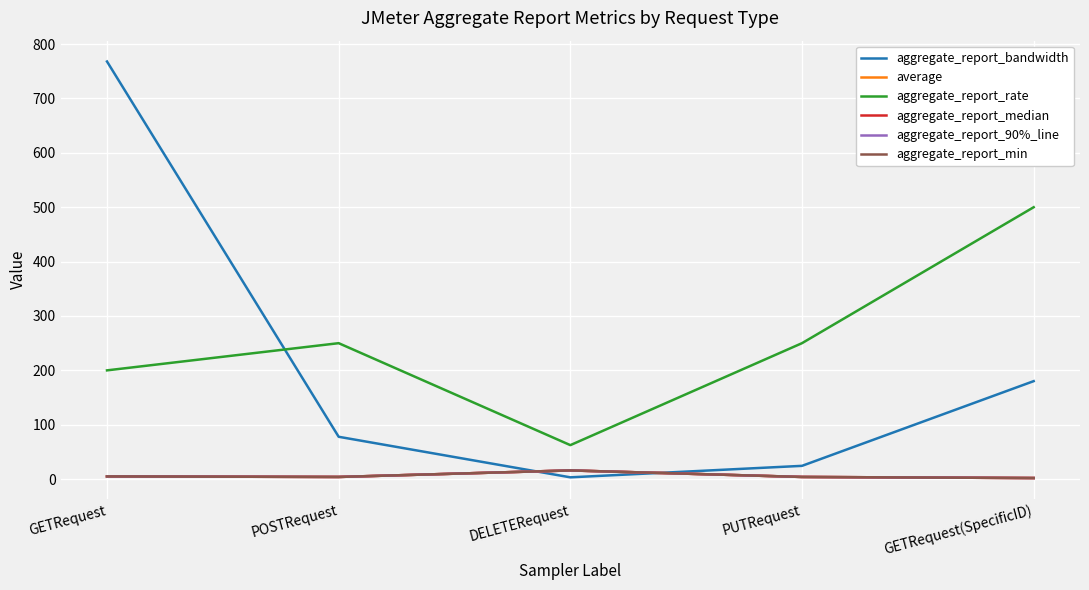

Which category has the lowest value across all series?

GETRequest(SpecificID)